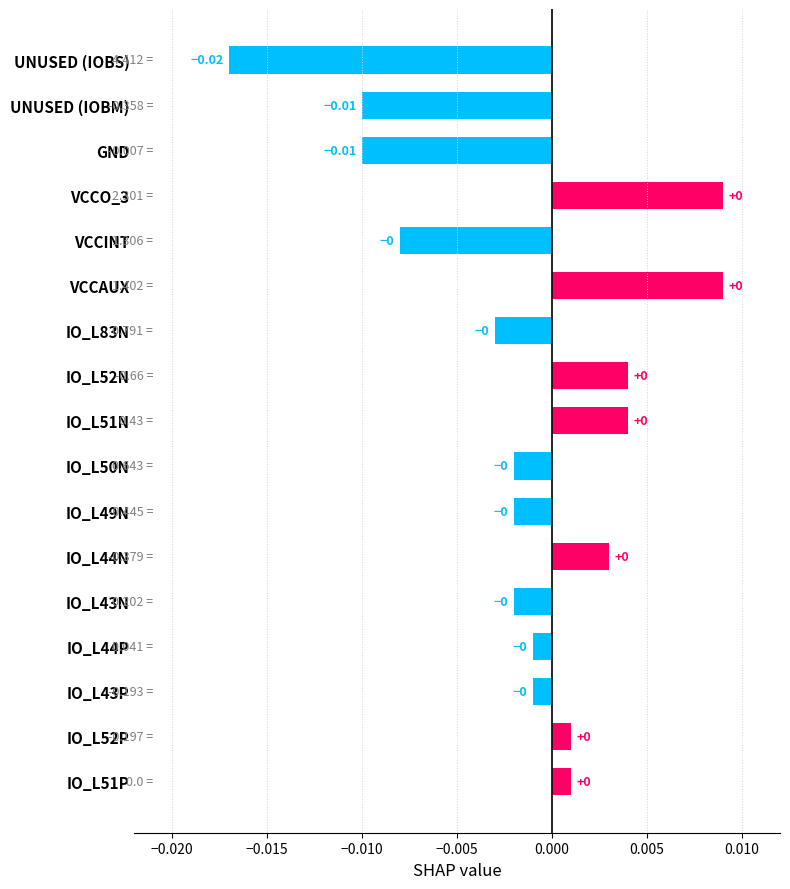

Which has a higher value, VCCO_3 or UNUSED (IOBM)?

VCCO_3